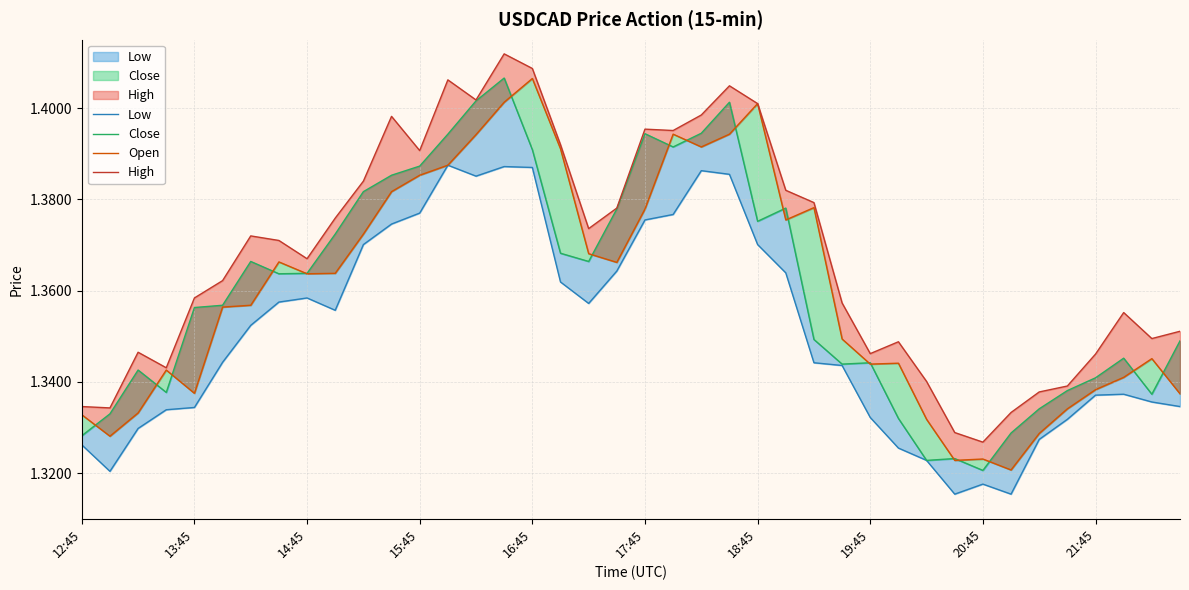

True or false: Close has more than 2 interior local peaks.

True